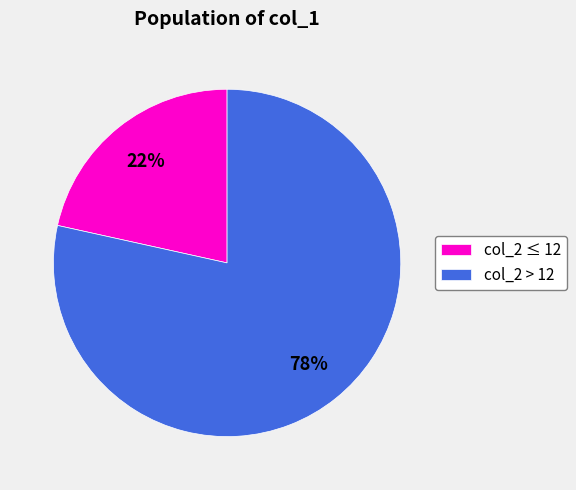

What percentage is the col_2 > 12 slice, to the nearest percent?

78%